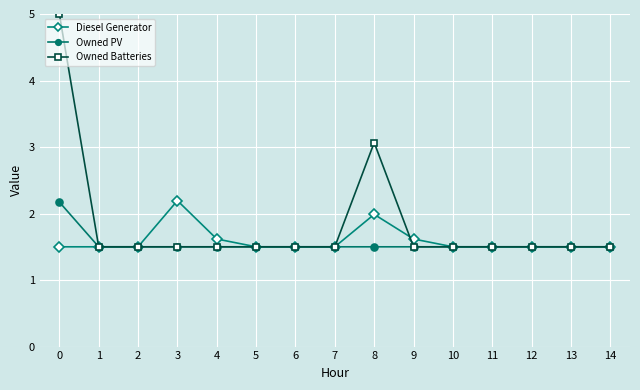

Between 3 and 11, which series saw the biggest shift?

Diesel Generator